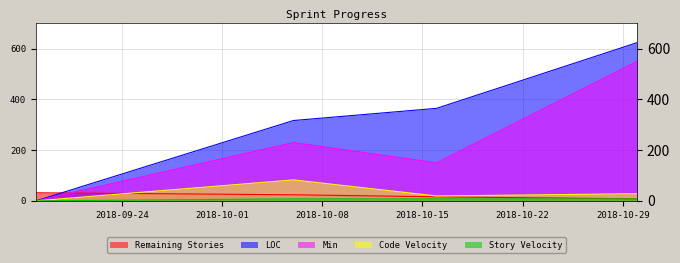

Does the chart have visible grid lines?

Yes